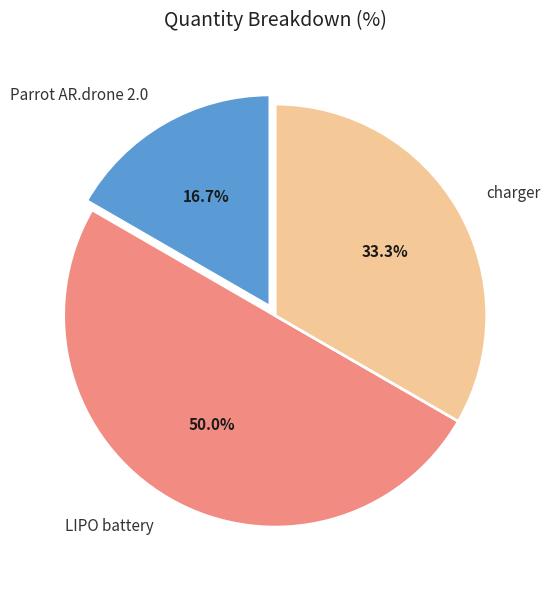

How many slices are in this pie chart?

3